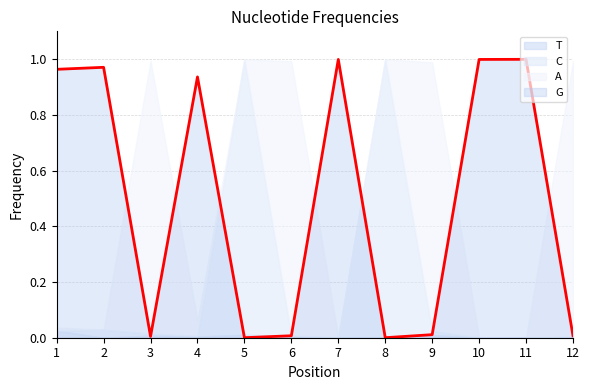

Reading left to right, list all the values displayed in this chart.

A: 0.0	0.0	1.0	0.1	0.0	1.0	0.0	0.0	1.0	0.0	0.0	1.0
C: 0.0	0.0	0.0	0.0	1.0	0.0	0.0	1.0	0.0	0.0	0.0	0.0
G: 1.0	1.0	0.0	0.9	0.0	0.0	1.0	0.0	0.0	1.0	1.0	0.0
T: 0.0	0.0	0.0	0.0	0.0	0.0	0.0	0.0	0.0	0.0	0.0	0.0